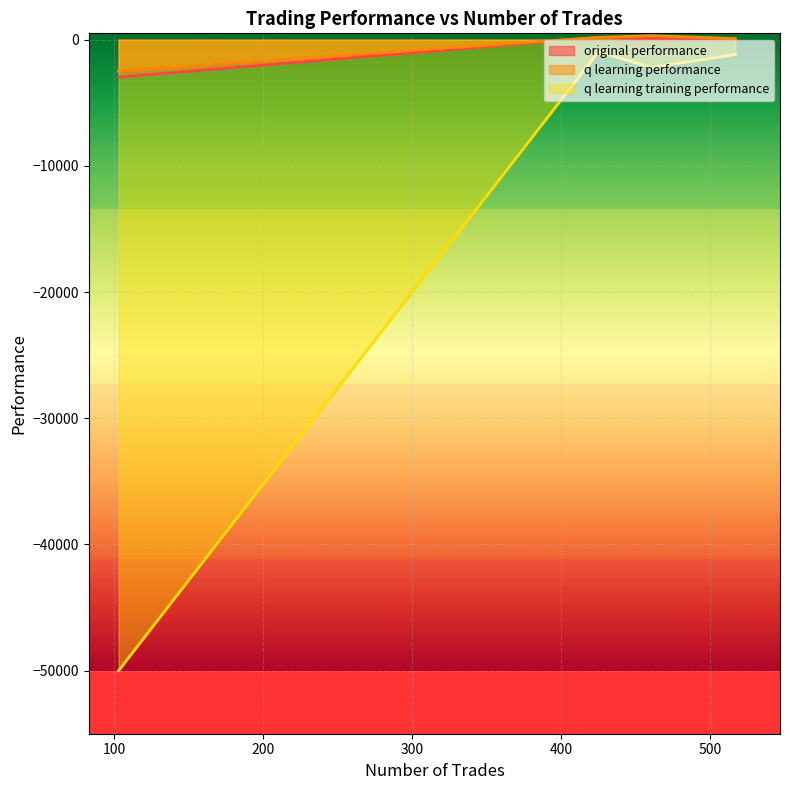

Reading right to left, extract all data points from this chart.

original performance: 103=-2972.6	425=176.8	461=70.2	517=67.6
q learning performance: 103=-2482.5	425=178.5	461=313.8	517=84.1
q learning training performance: 103=-50000.0	425=-979.2	461=-2205.7	517=-1176.4